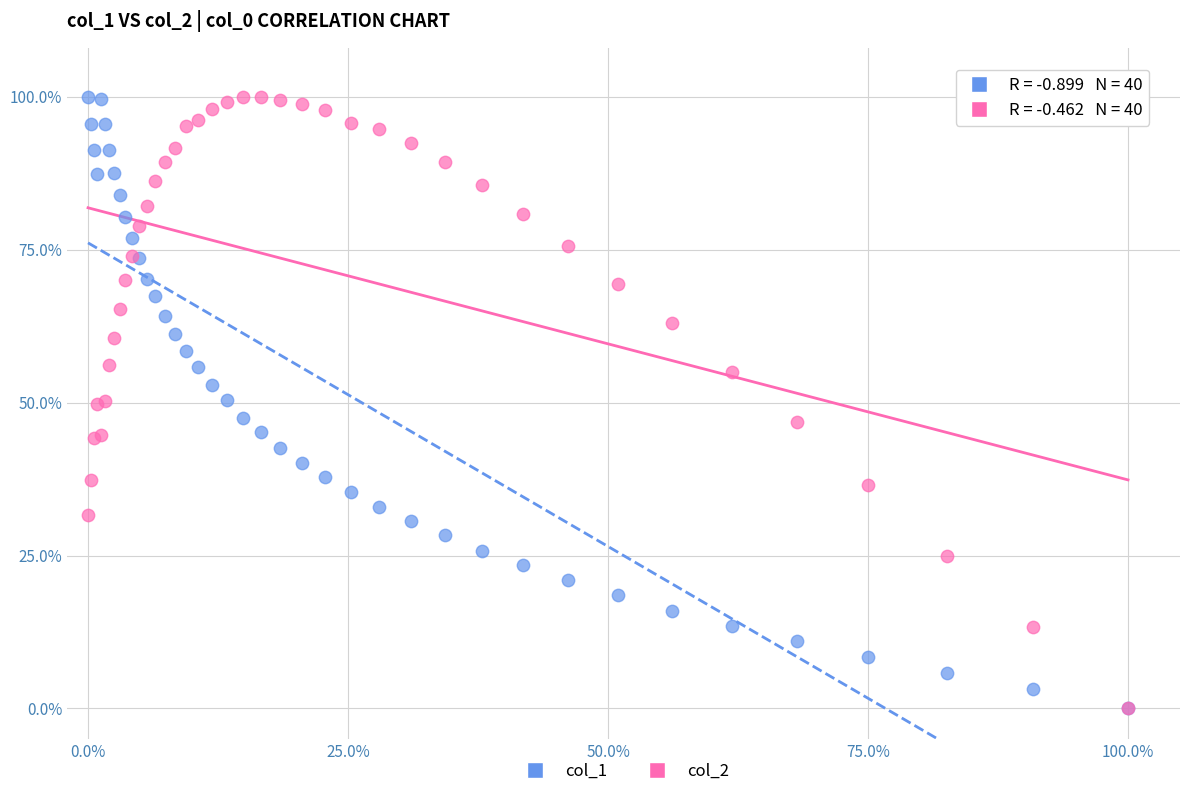

What are all the series names shown in the legend?

col_1, col_2